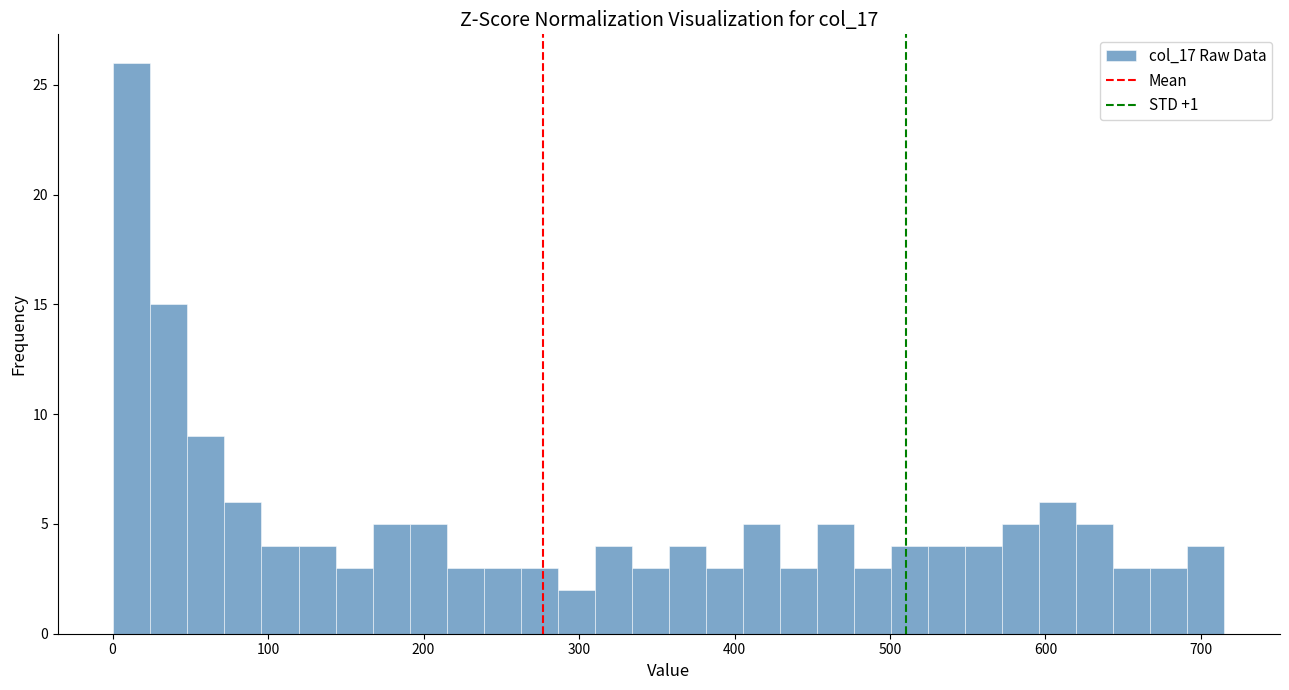

Read against the x-axis, roughly where is the centre of the tallest bar?

10